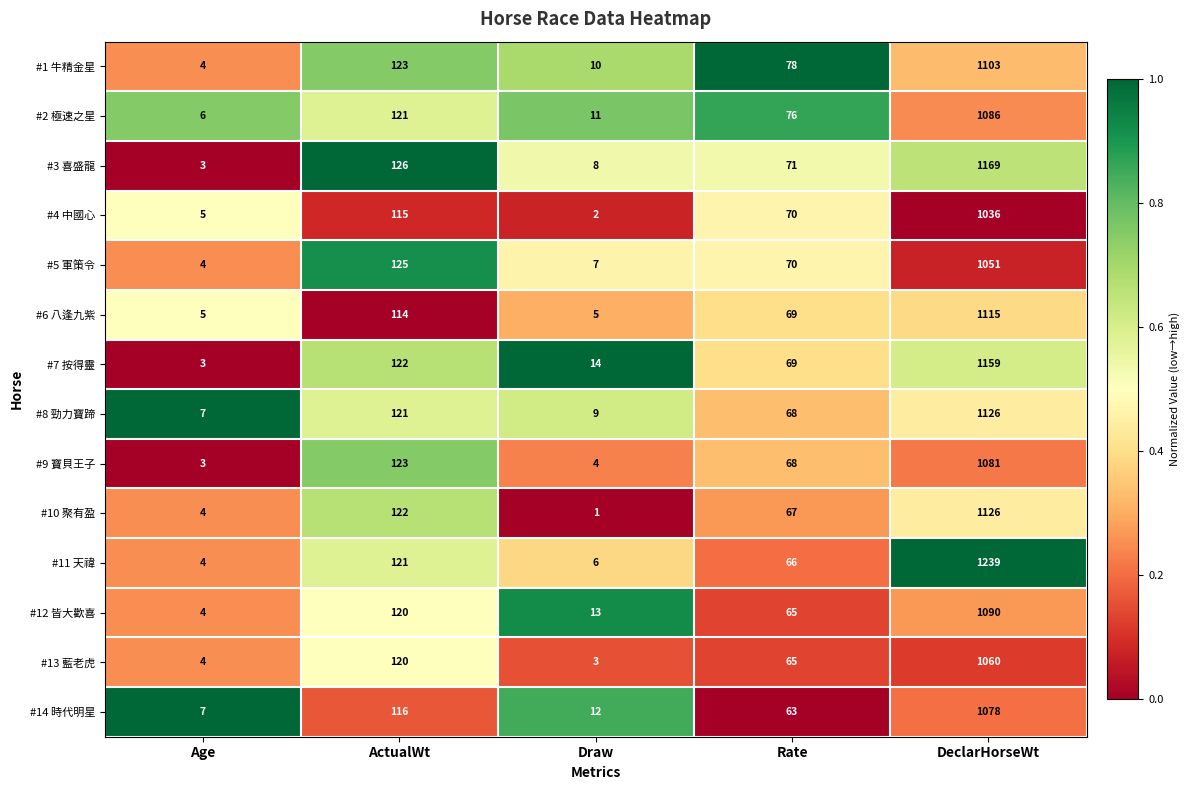

What is the average value of the #13 藍老虎 series?

250